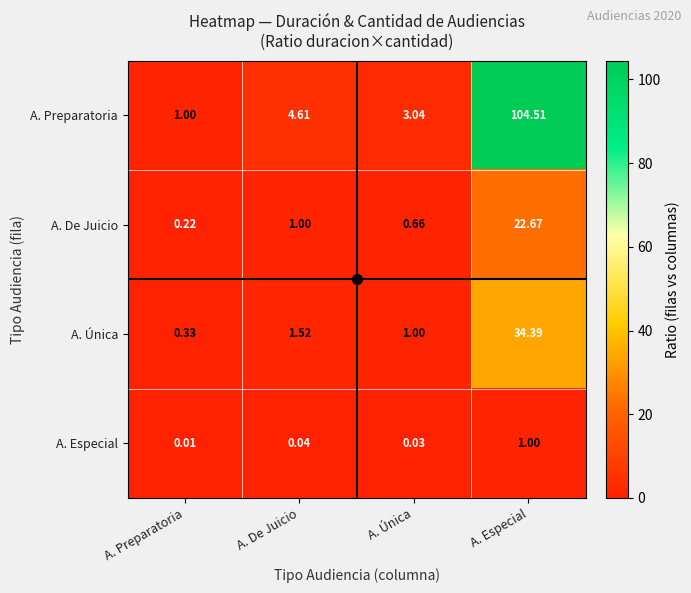

Where is A. Preparatoria nearest to the value 52?

A. De Juicio